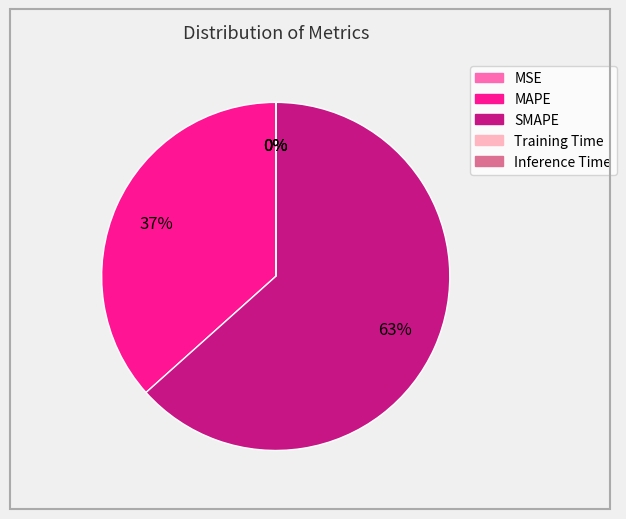

What is the majority slice?

SMAPE